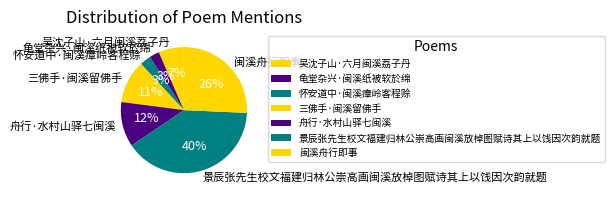

Count the number of slices in the pie.

7